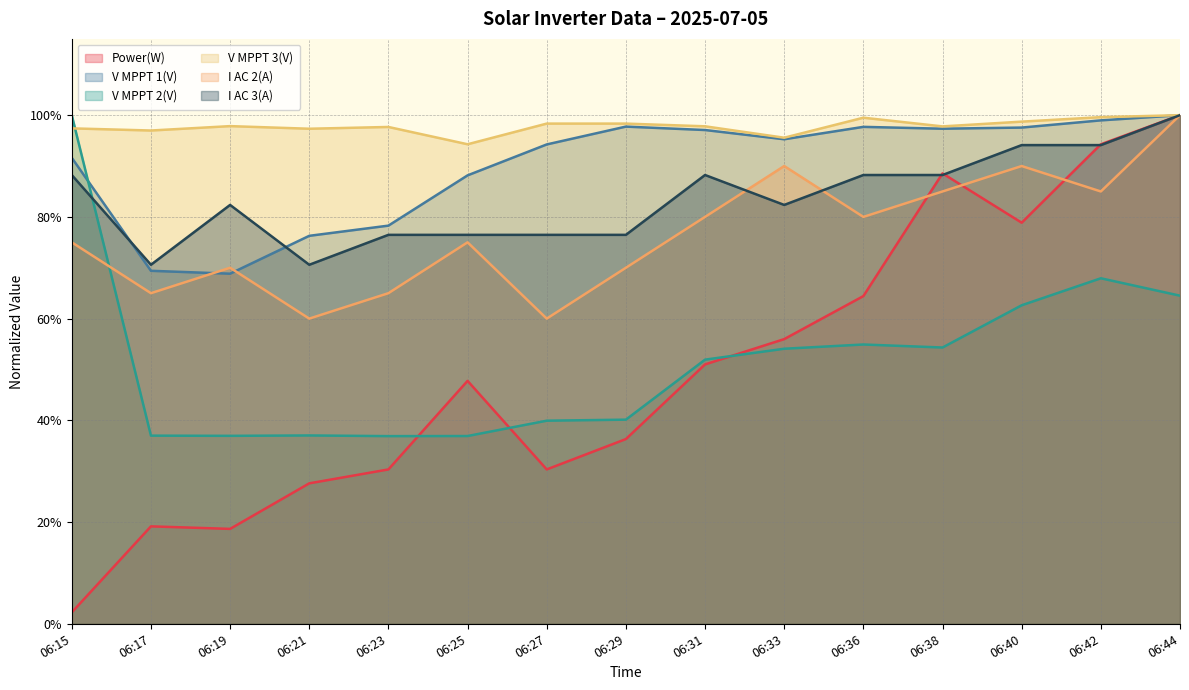

True or false: V MPPT 1(V) has more than 0 points higher than both neighbors.

True